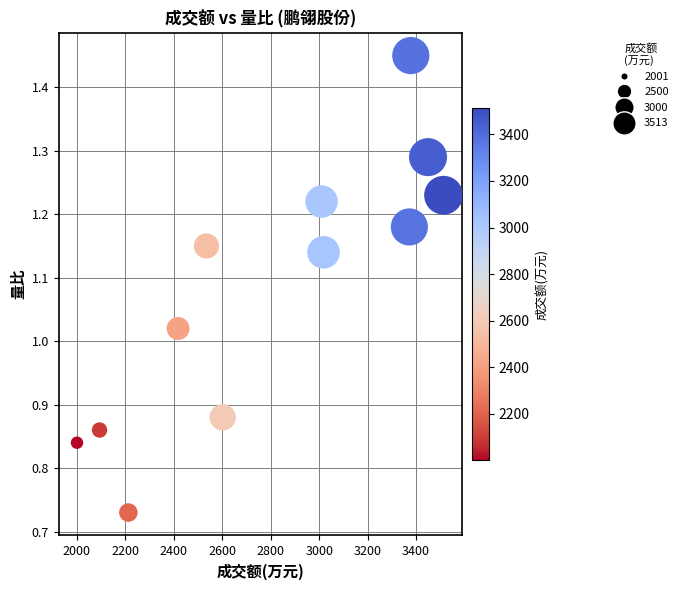

What is the average X value?

2800.2